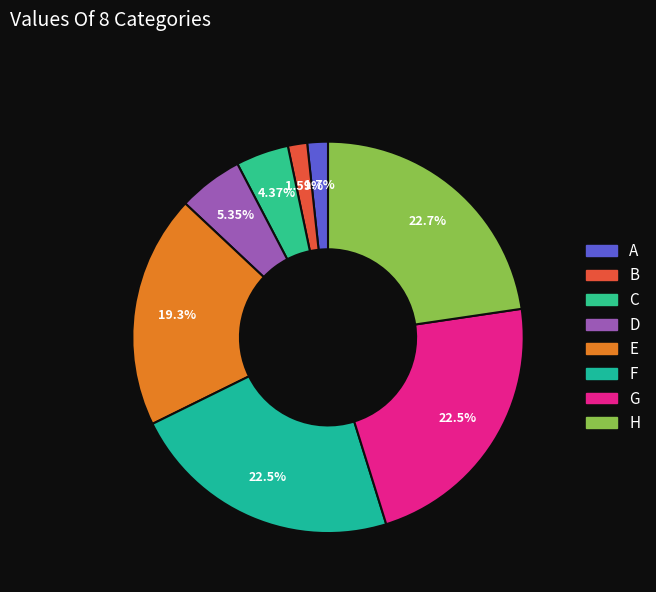

How many slices are in this pie chart?

8